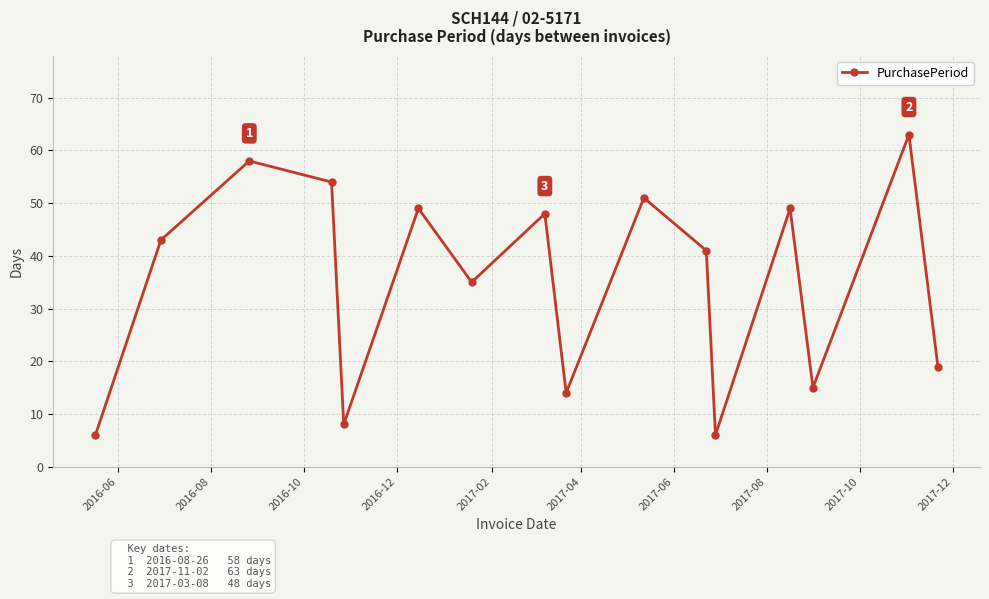

What is the value of the 12th point from the left?

6